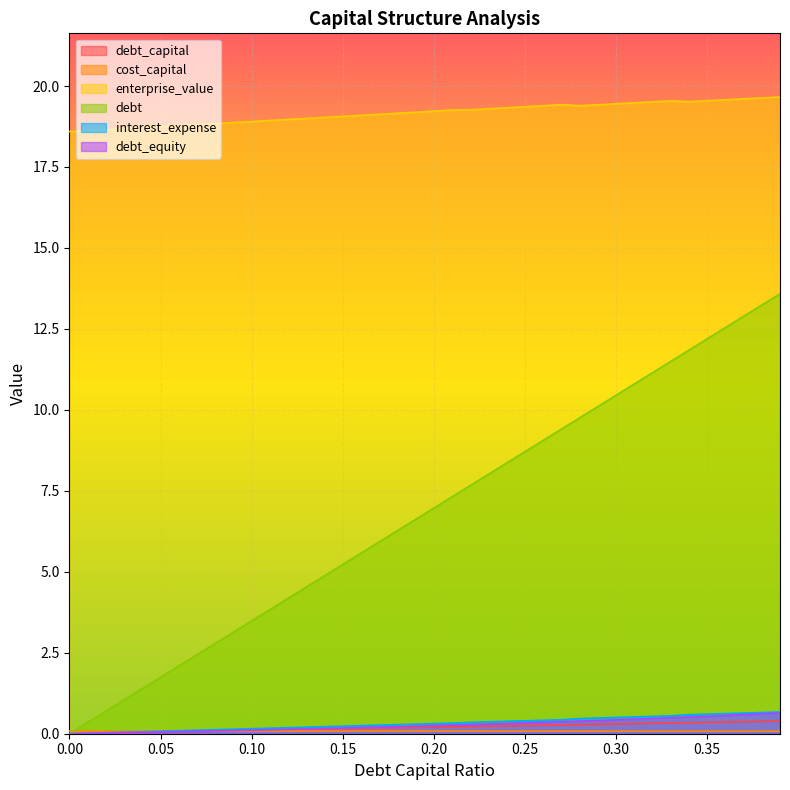

The debt_equity series shows 0.1 at 0.06. True or false?

True